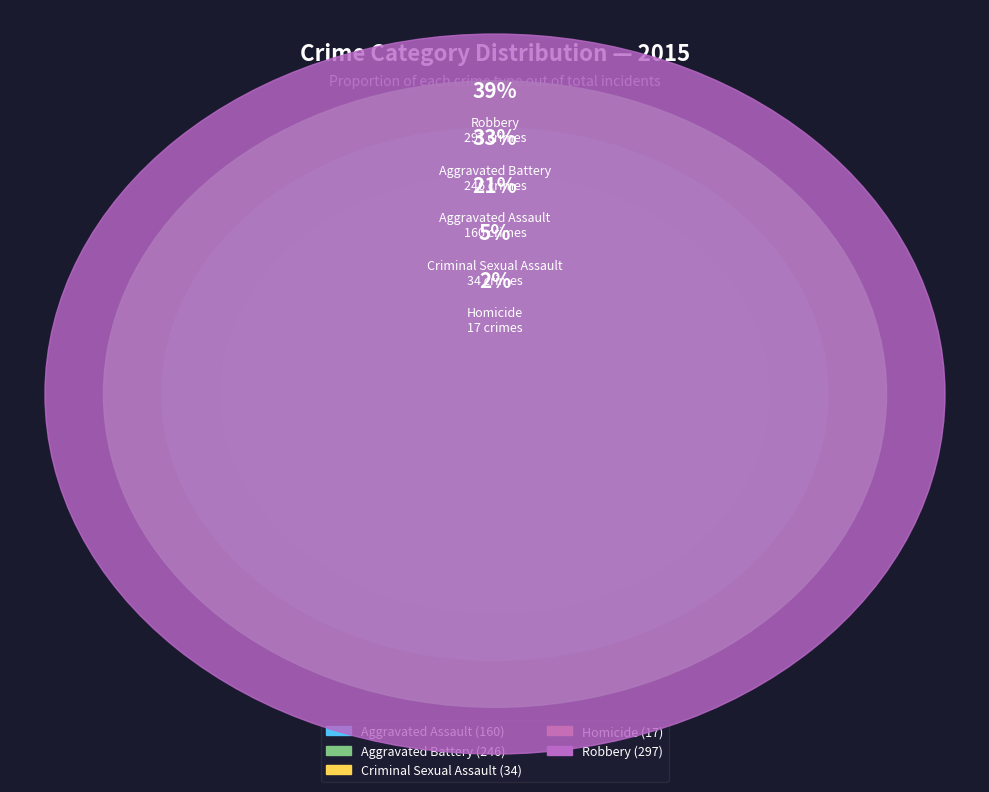

To the nearest percent, what is the difference between the Homicide and Robbery slice percentages?

37%